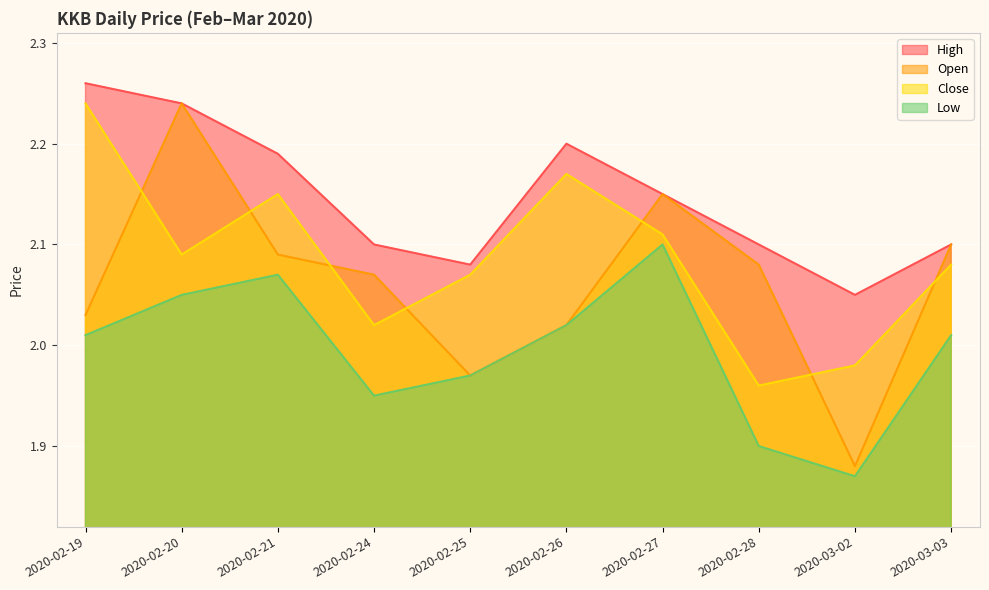

Which label corresponds to the smallest value in the chart?

2020-03-02